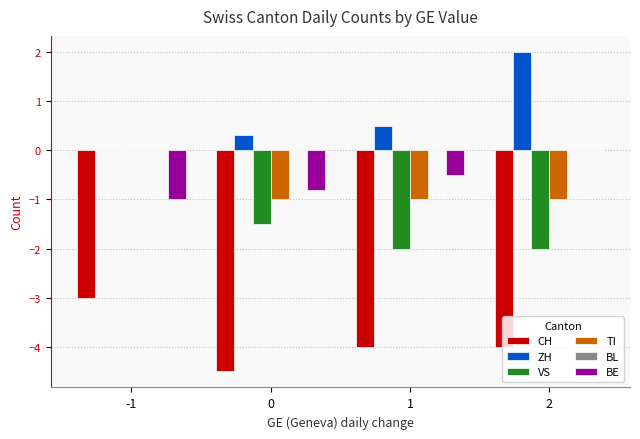

Is the value of BE at -1 greater than the value of VS at 0?

Yes